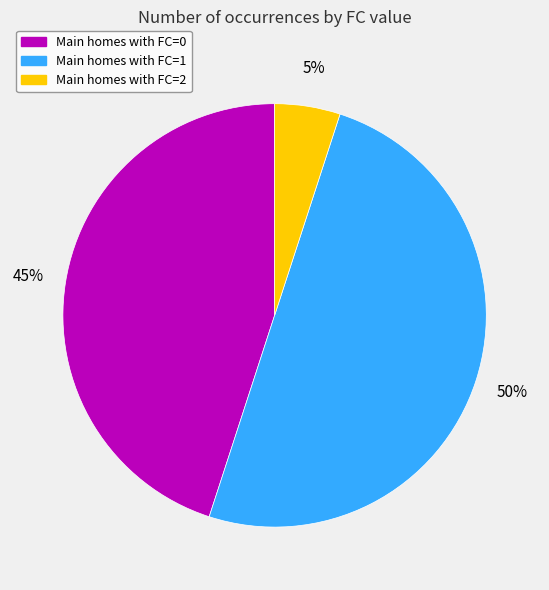

To the nearest percent, what is the average slice percentage?

33%